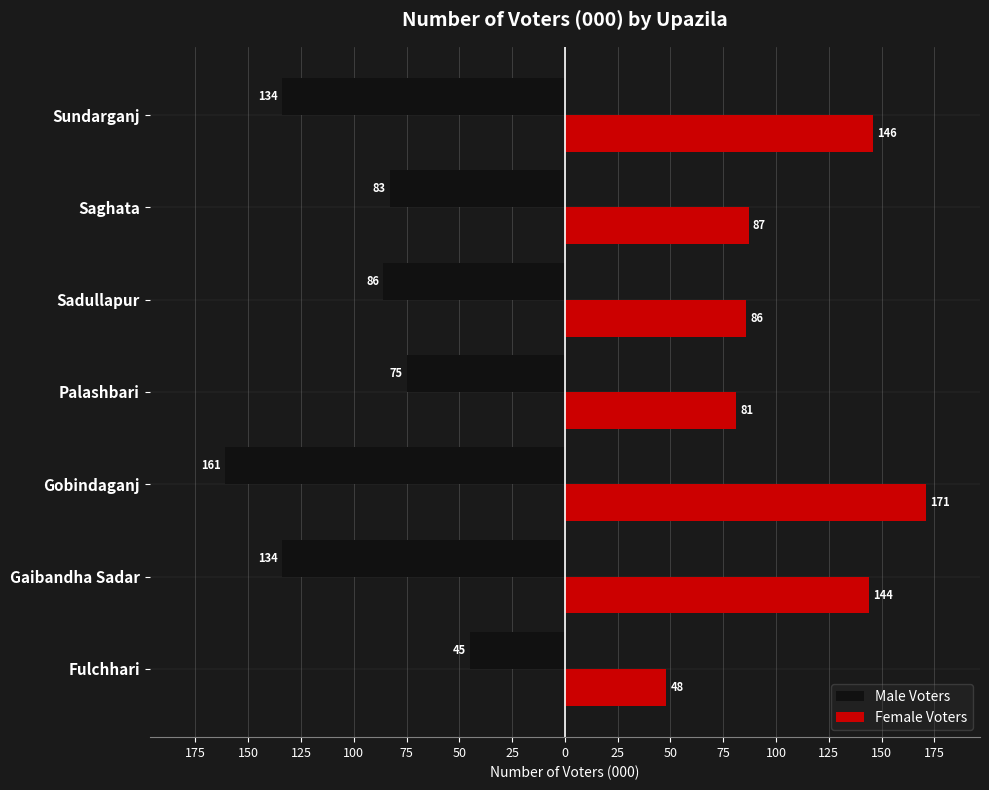

Which series has the widest spread of values?

Female Voters